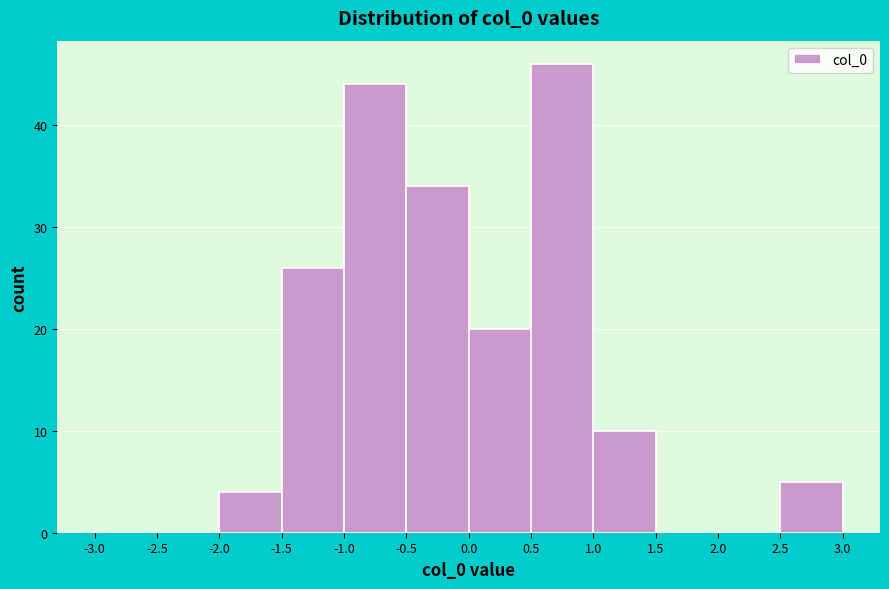

Reading left to right, transcribe this chart: for each bar, give the range it covers on the x-axis and its height. The values are not printed on the chart, so give them approximately, as read against the axis.

-3.0 to -2.5: 0
-2.5 to -2.0: 0
-2.0 to -1.5: 4
-1.5 to -1.0: 26
-1.0 to -0.5: 44
-0.5 to 0.0: 34
0.0 to 0.5: 20
0.5 to 1.0: 46
1.0 to 1.5: 10
1.5 to 2.0: 0
2.0 to 2.5: 0
2.5 to 3.0: 5